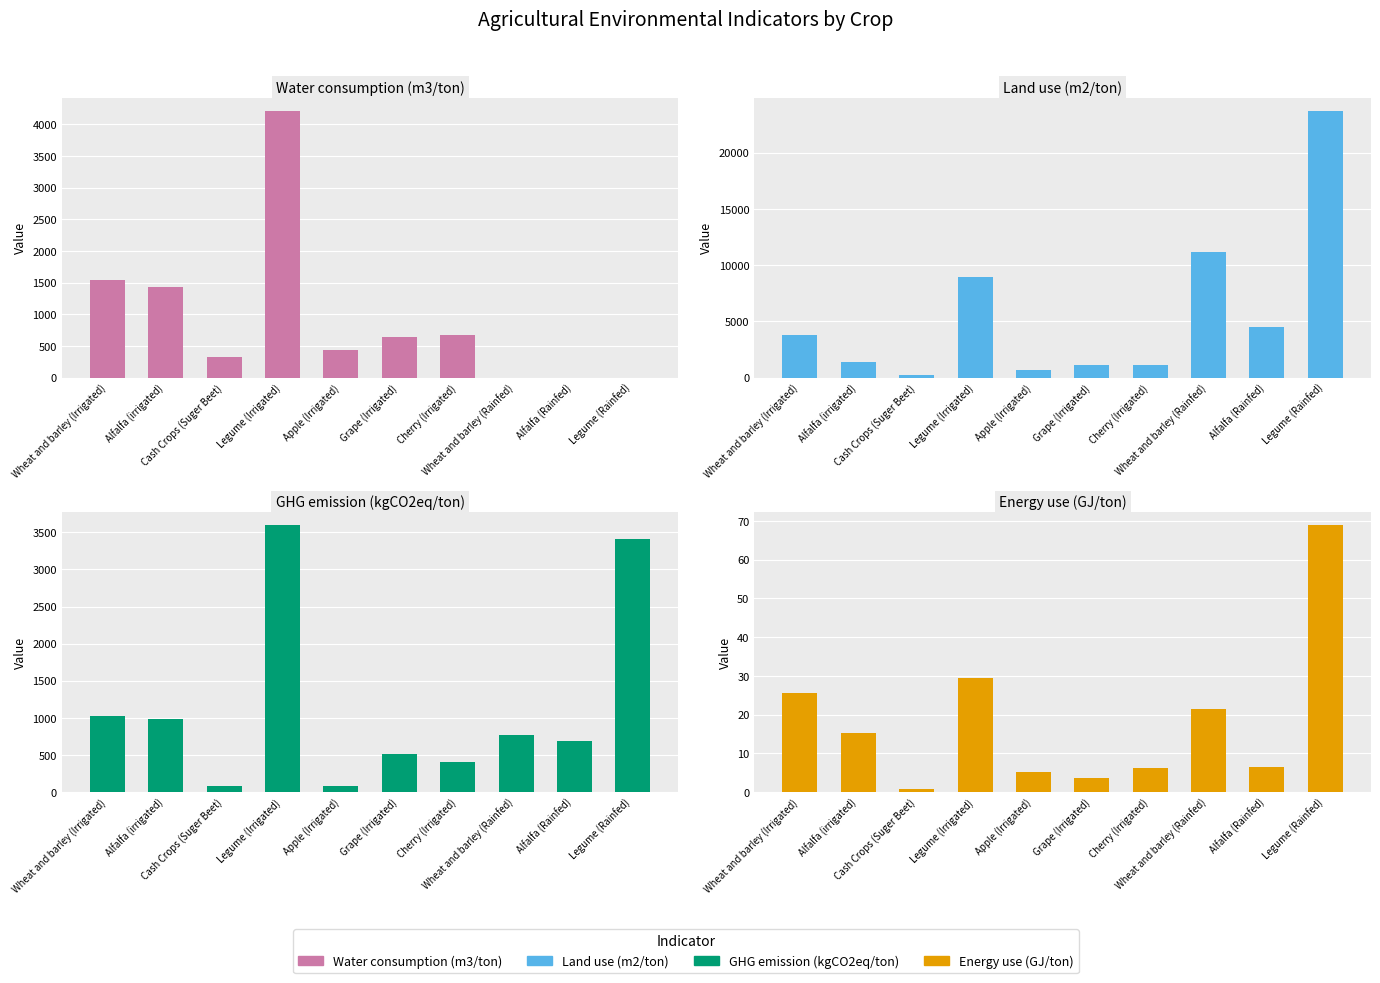

List the labels in order of Water consumption (m3/ton) value, largest first.

Legume (Irrigated), Wheat and barley (Irrigated), Alfalfa (irrigated), Cherry (Irrigated), Grape (Irrigated), Apple (Irrigated), Cash Crops (Suger Beet), Wheat and barley (Rainfed), Alfalfa (Rainfed), Legume (Rainfed)